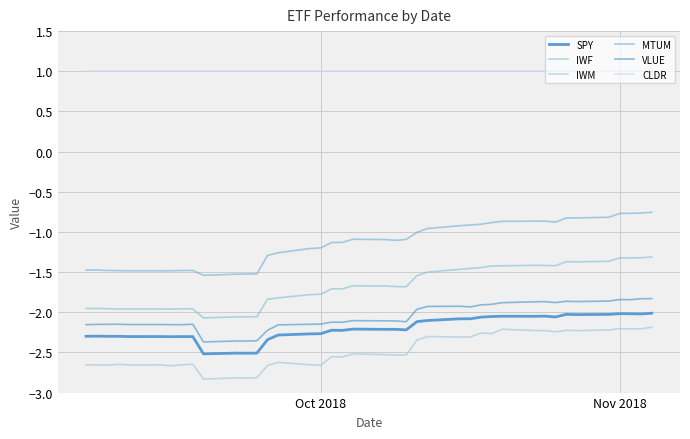

True or false: IWF and SPY intersect in this chart.

False